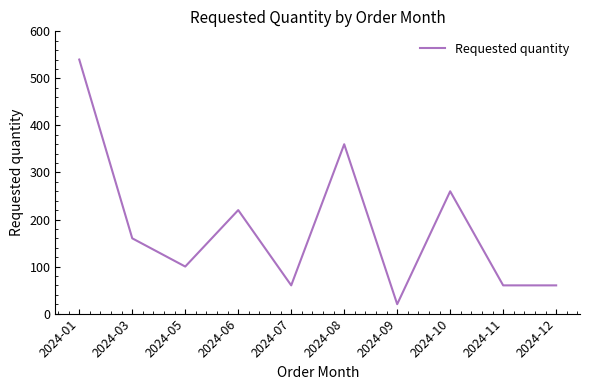

The value at 2024-07 is 60. True or false?

True